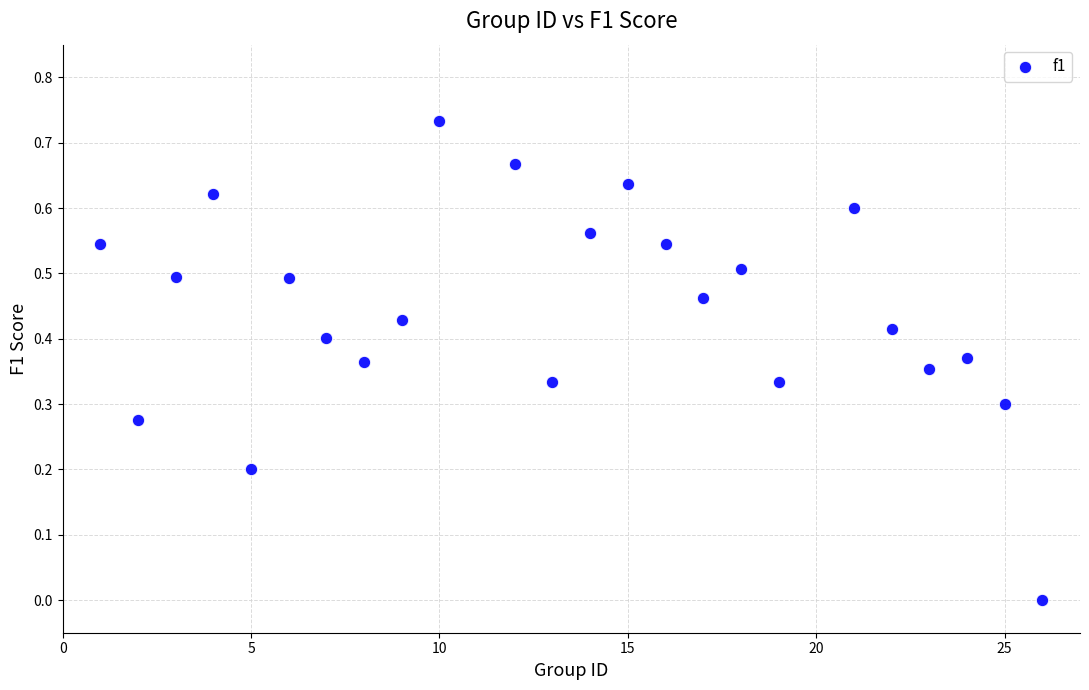

What is the range of X values (max minus min)?

25.0